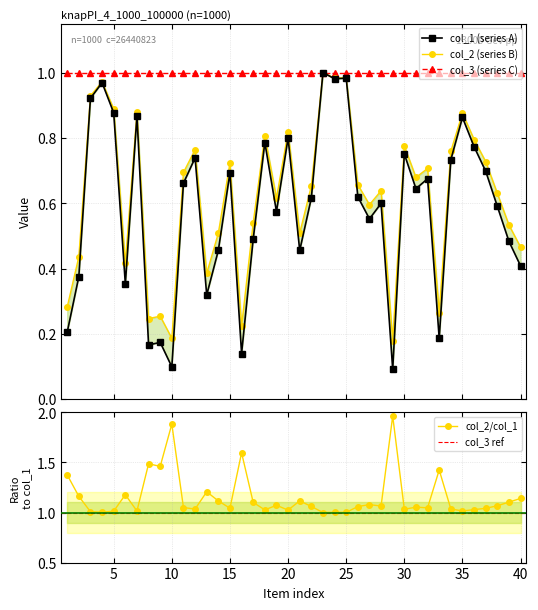

True or false: col_2/col_1 has more than 2 interior local peaks.

True